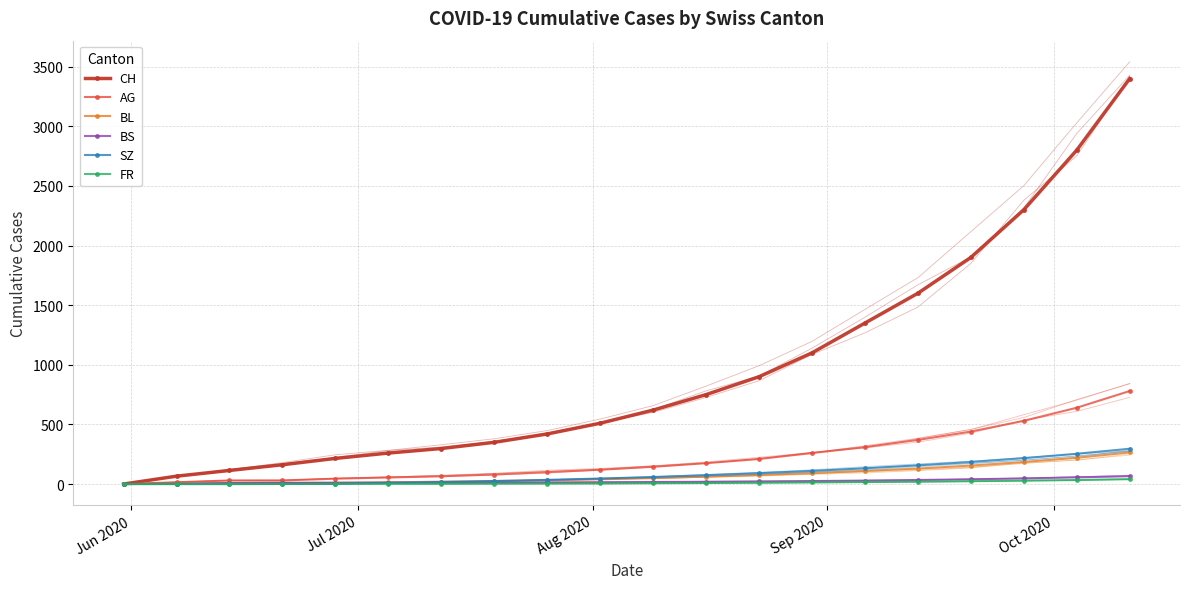

Reading left to right, what are all the values shown in this chart?

CH: 0	66	114	162	215	260	298	350	420	510	620	750	900	1100	1350	1600	1900	2300	2800	3400
AG: 0	15	30	30	45	55	65	80	100	120	145	175	210	260	310	370	440	530	640	780
BL: 0	2	6	8	10	14	20	25	32	40	50	62	76	92	110	130	155	185	220	265
BS: 0	3	9	11	11	12	12	13	14	15	17	19	22	25	29	34	40	47	56	66
SZ: 0	0	0	1	1	9	17	25	35	46	59	74	91	110	132	157	185	217	254	296
FR: 0	0	0	1	2	2	2	3	4	5	7	9	11	14	17	20	24	29	34	41